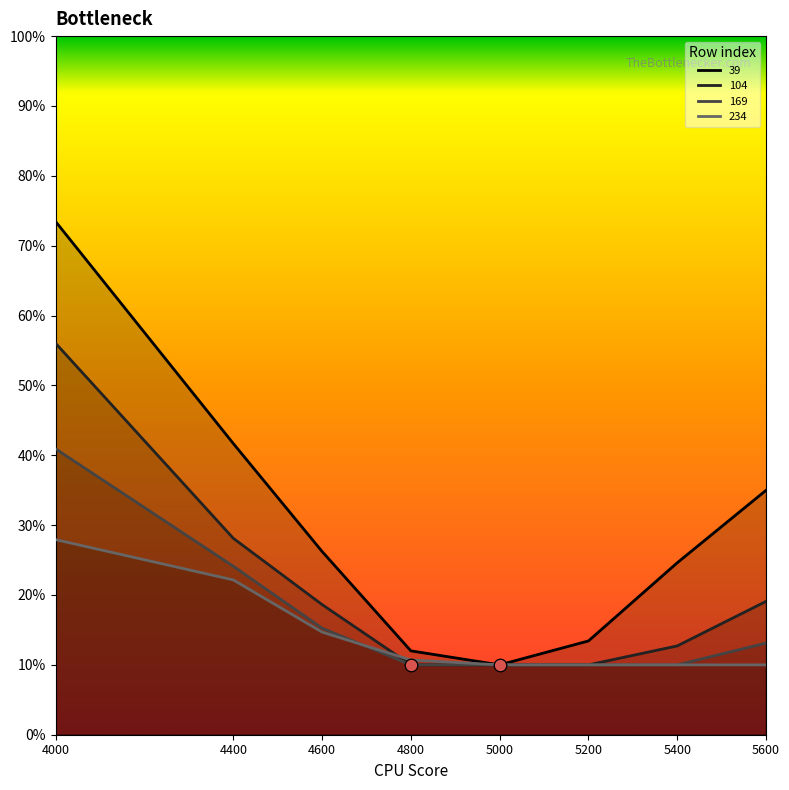

Which series contains the highest Y value?

39